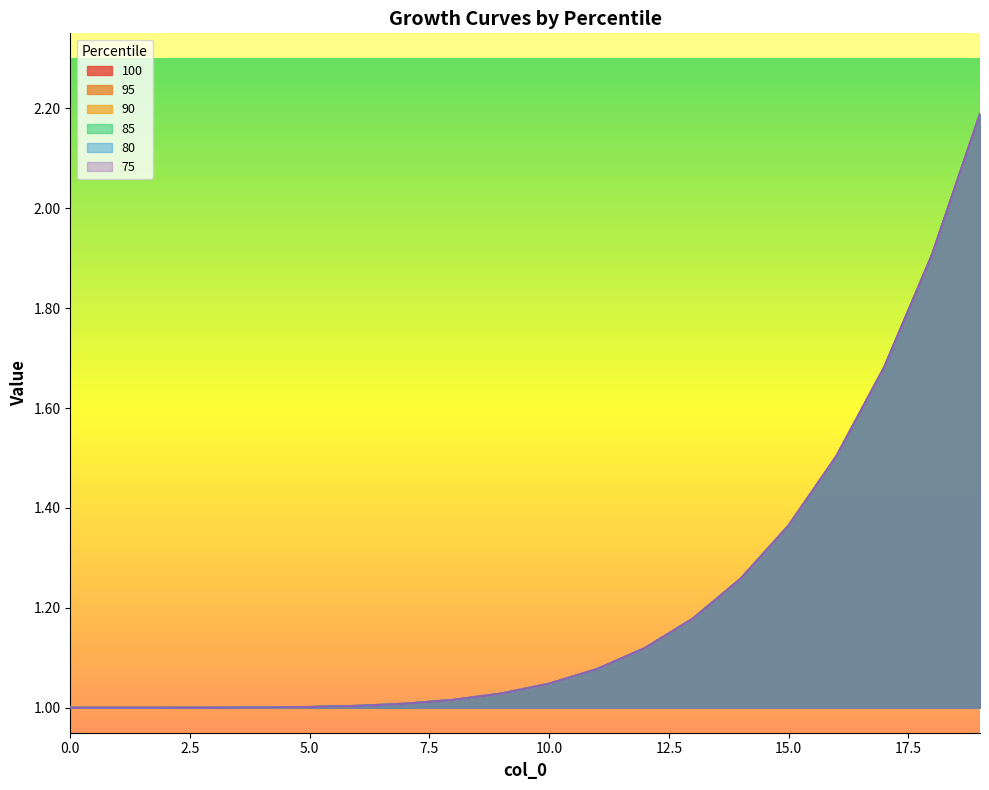

Reading left to right, transcribe all the data shown in this chart.

100: 0=1.0	1=1.0	2=1.0	3=1.0	4=1.0	5=1.0	6=1.0	7=1.0	8=1.0	9=1.0	10=1.0	11=1.1	12=1.1	13=1.2	14=1.3	15=1.4	16=1.5	17=1.7	18=1.9	19=2.2
95: 0=1.0	1=1.0	2=1.0	3=1.0	4=1.0	5=1.0	6=1.0	7=1.0	8=1.0	9=1.0	10=1.0	11=1.1	12=1.1	13=1.2	14=1.3	15=1.4	16=1.5	17=1.7	18=1.9	19=2.2
90: 0=1.0	1=1.0	2=1.0	3=1.0	4=1.0	5=1.0	6=1.0	7=1.0	8=1.0	9=1.0	10=1.0	11=1.1	12=1.1	13=1.2	14=1.3	15=1.4	16=1.5	17=1.7	18=1.9	19=2.2
85: 0=1.0	1=1.0	2=1.0	3=1.0	4=1.0	5=1.0	6=1.0	7=1.0	8=1.0	9=1.0	10=1.0	11=1.1	12=1.1	13=1.2	14=1.3	15=1.4	16=1.5	17=1.7	18=1.9	19=2.2
80: 0=1.0	1=1.0	2=1.0	3=1.0	4=1.0	5=1.0	6=1.0	7=1.0	8=1.0	9=1.0	10=1.0	11=1.1	12=1.1	13=1.2	14=1.3	15=1.4	16=1.5	17=1.7	18=1.9	19=2.2
75: 0=1.0	1=1.0	2=1.0	3=1.0	4=1.0	5=1.0	6=1.0	7=1.0	8=1.0	9=1.0	10=1.0	11=1.1	12=1.1	13=1.2	14=1.3	15=1.4	16=1.5	17=1.7	18=1.9	19=2.2